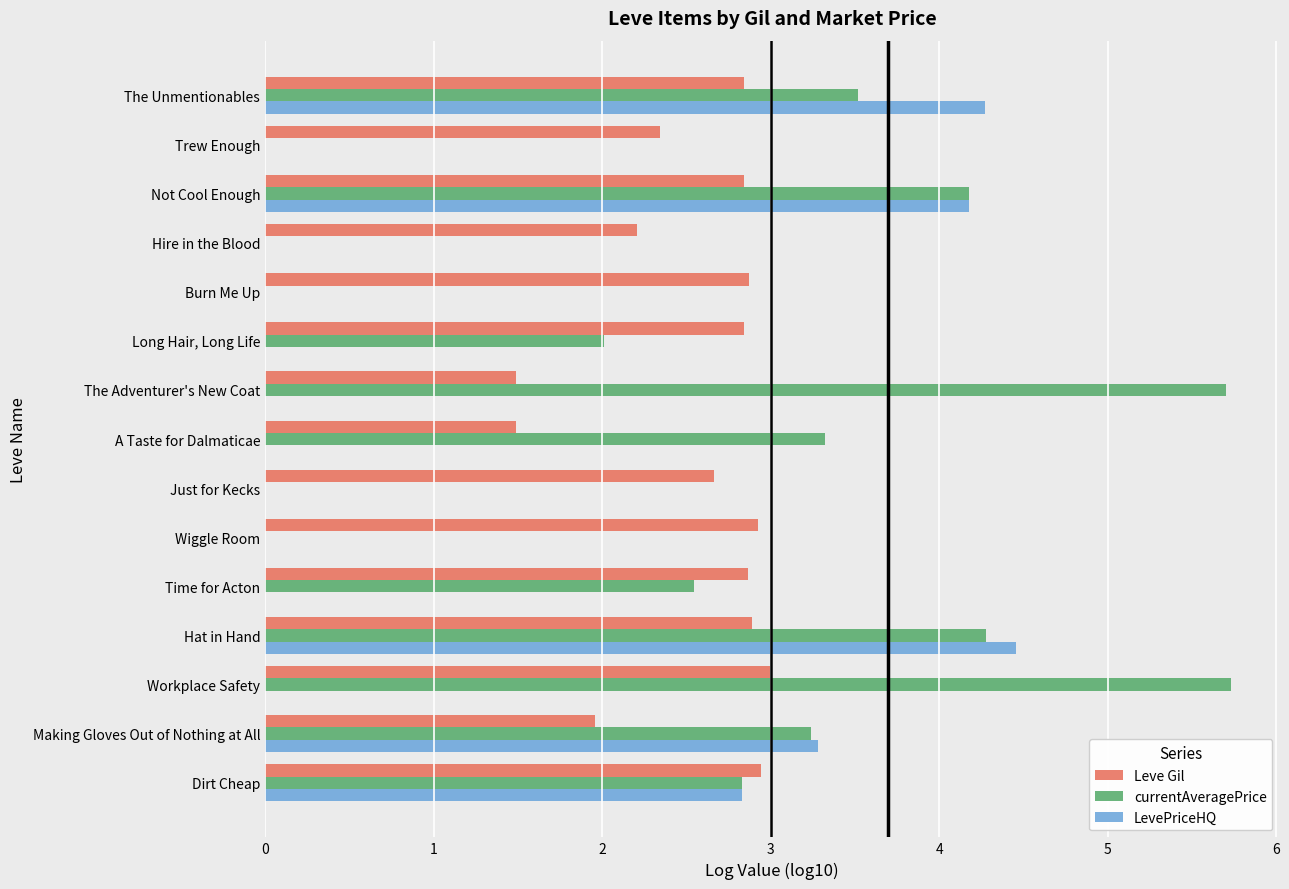

Which category has the highest value in the LevePriceHQ series?

Hat in Hand